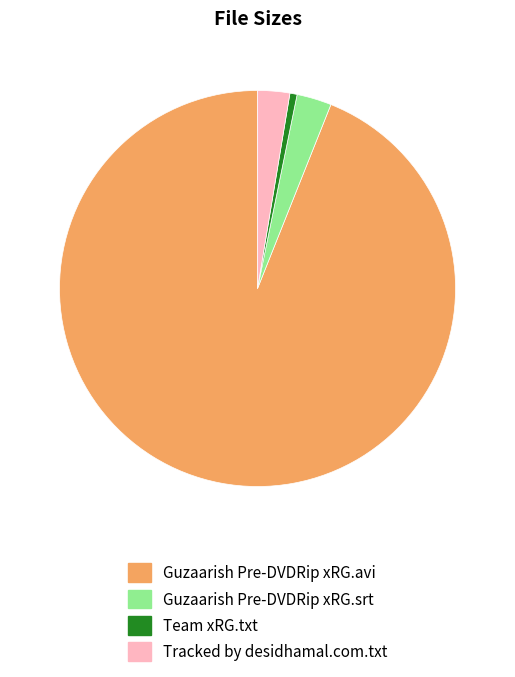

What is the smallest slice in the pie chart?

Team xRG.txt